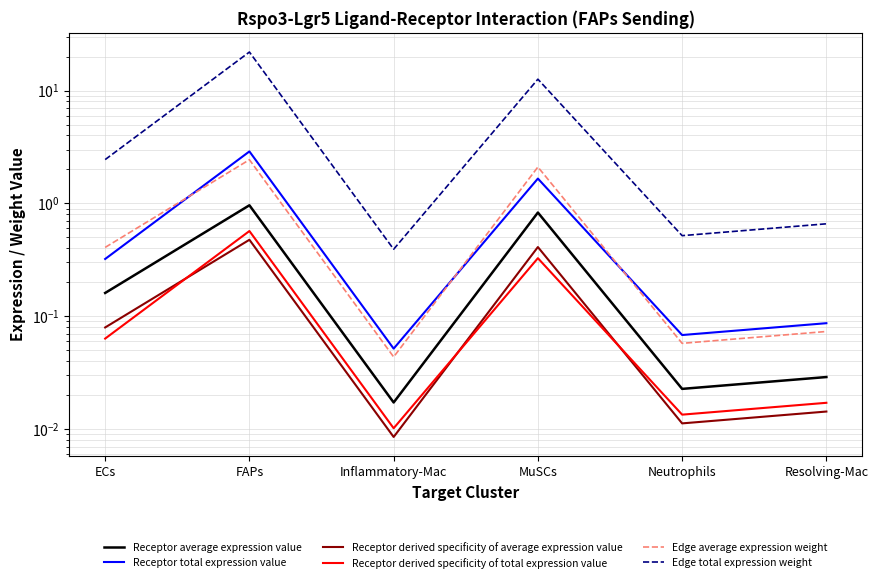

What are all the series names shown in the legend?

Receptor average expression value, Receptor total expression value, Receptor derived specificity of average expression value, Receptor derived specificity of total expression value, Edge average expression weight, Edge total expression weight